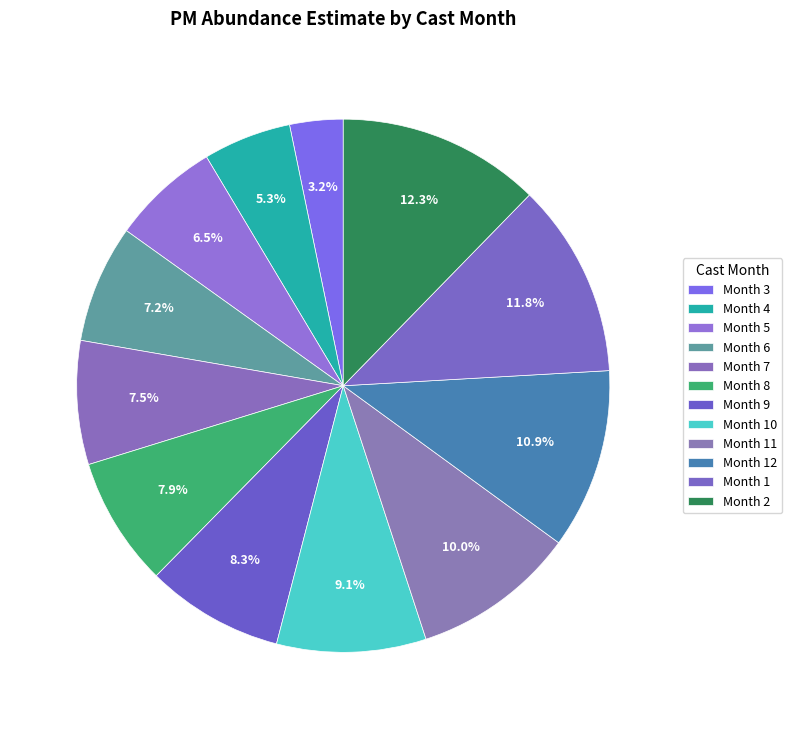

How many segments does this pie chart have?

12